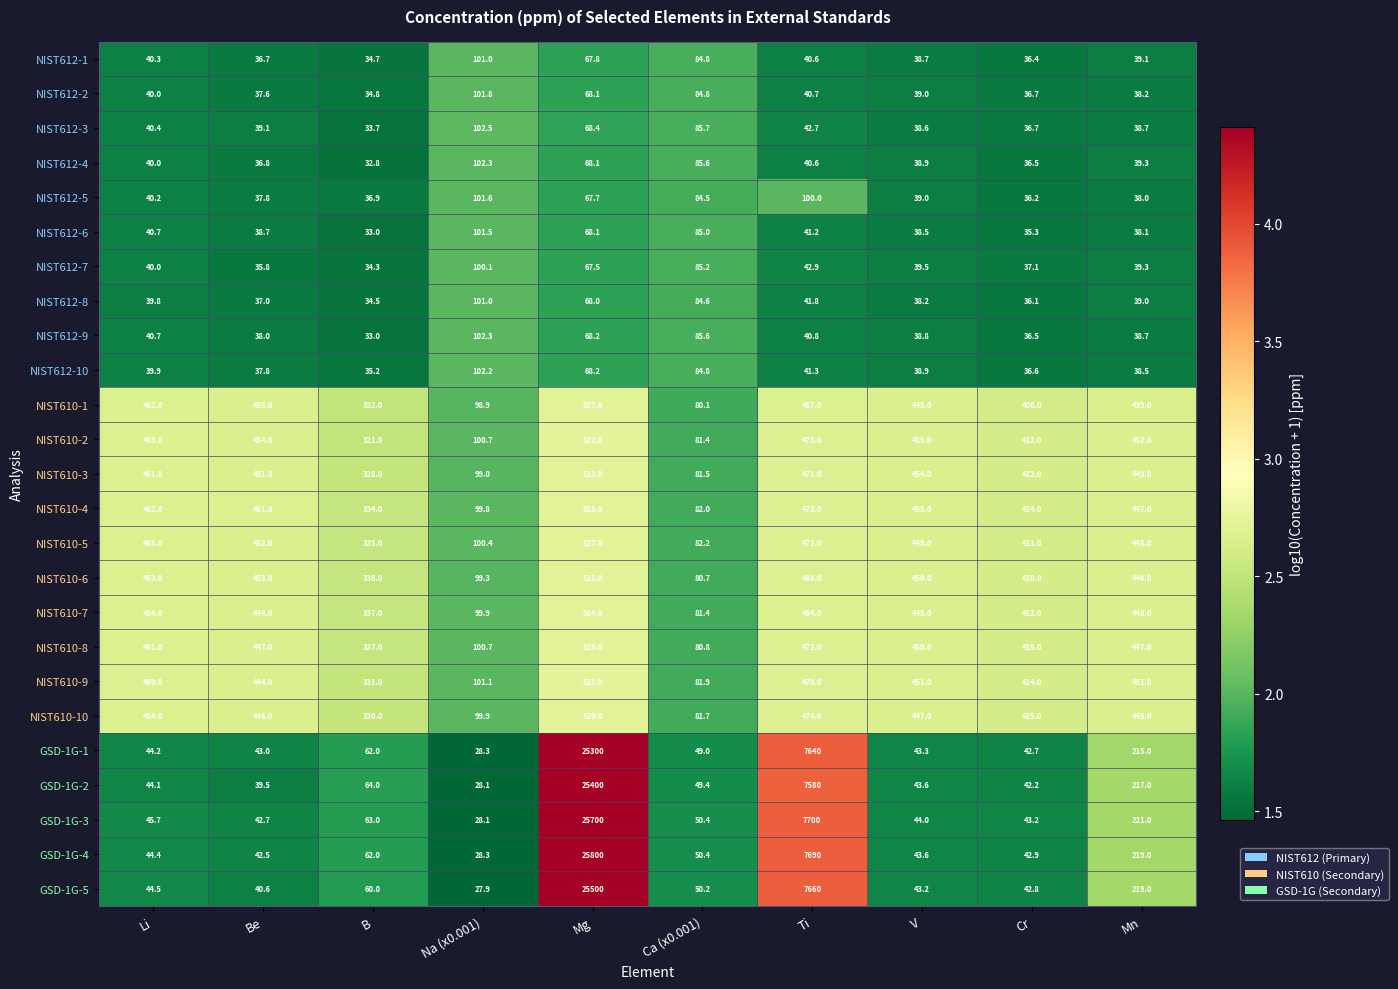

Which category has the highest value across all series?

Mg